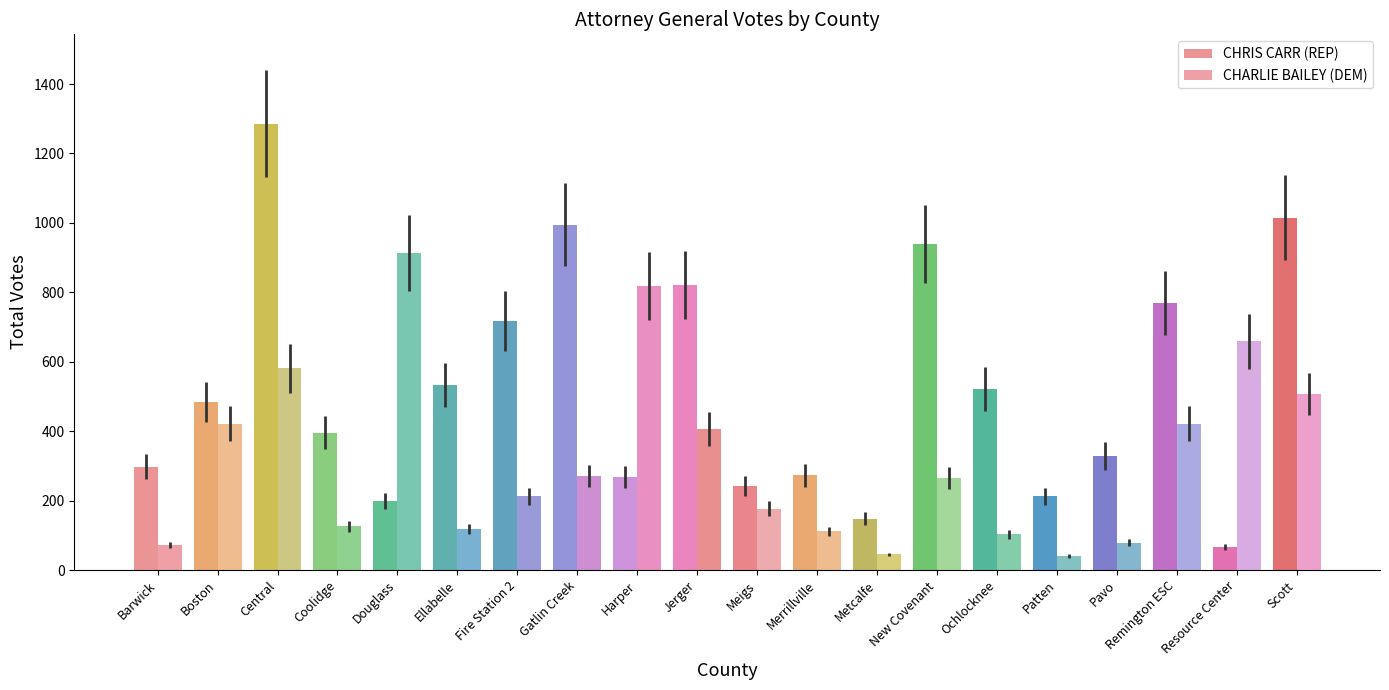

How many groups of bars are there?

20